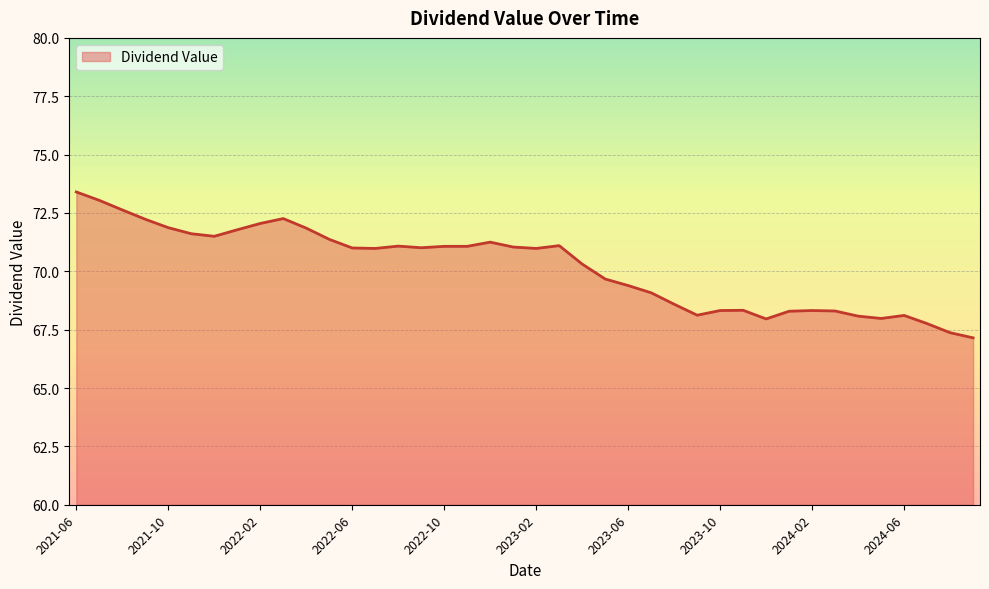

What is the minimum value shown in the chart?

67.2